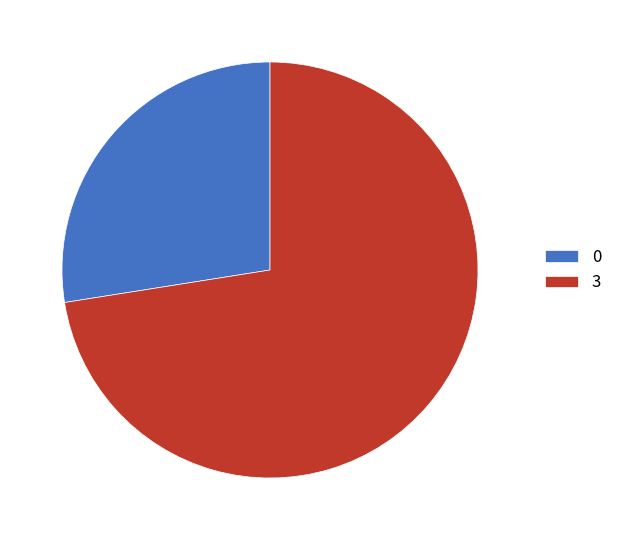

Do 0 and 3 together represent more than half of the pie?

Yes